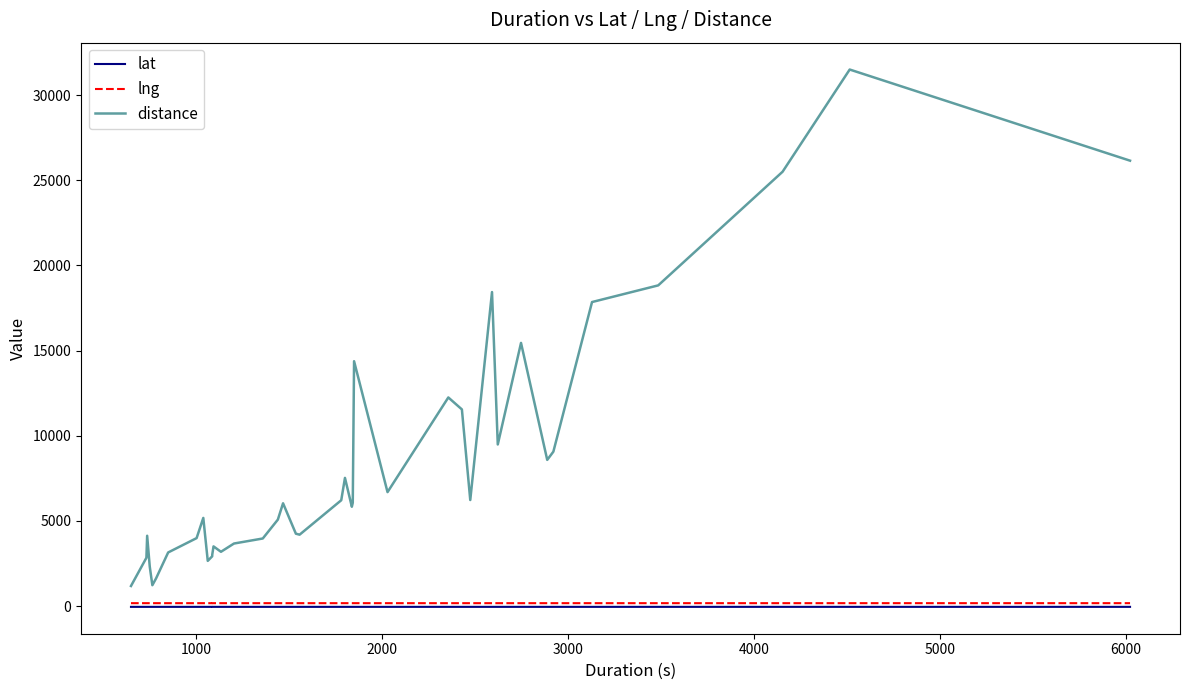

What is the difference between the maximum and second lowest values in the lng series?

0.3